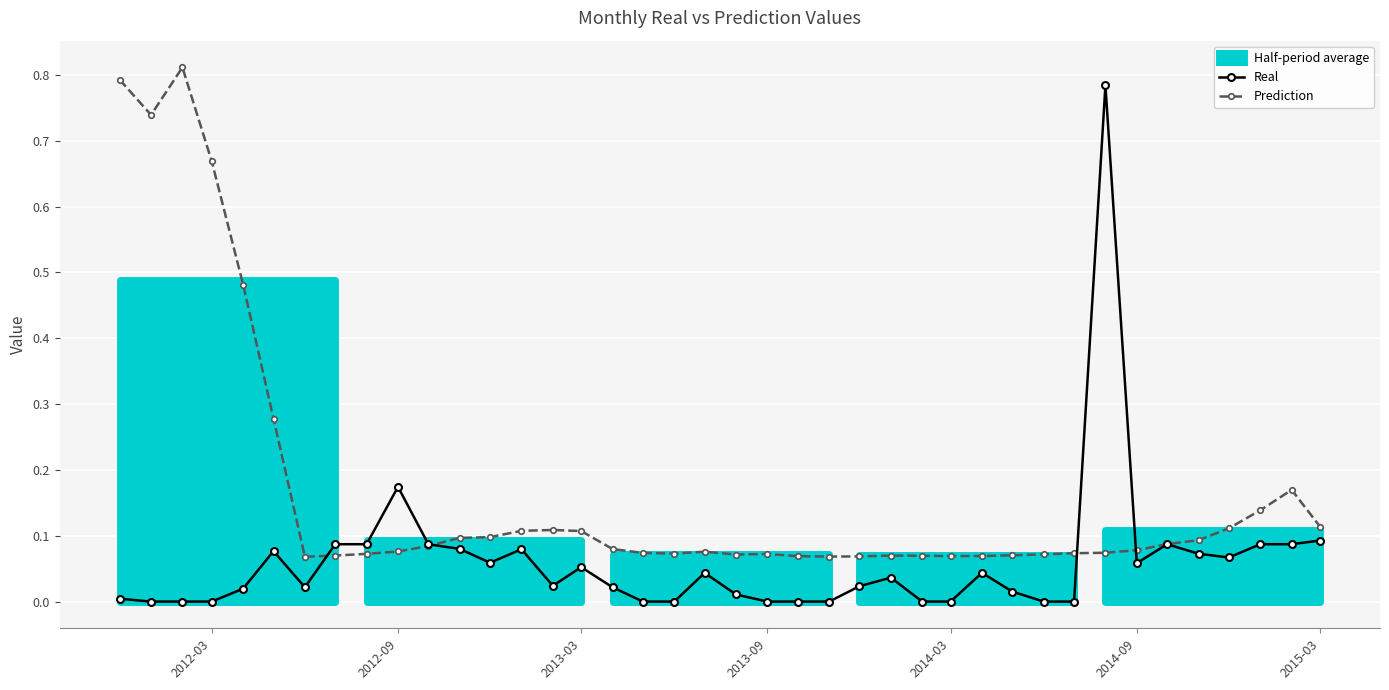

The Prediction series shows 0.2 at 13. True or false?

False